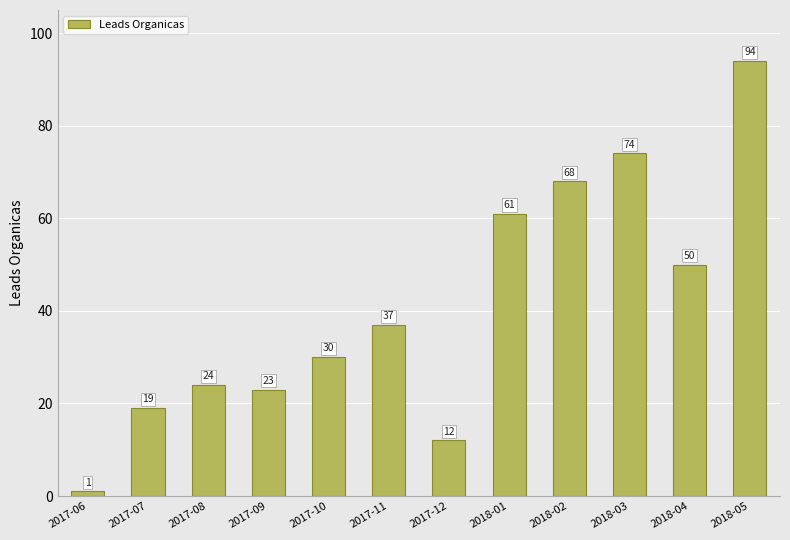

Rank the categories by value from lowest to highest.

2017-06, 2017-12, 2017-07, 2017-09, 2017-08, 2017-10, 2017-11, 2018-04, 2018-01, 2018-02, 2018-03, 2018-05